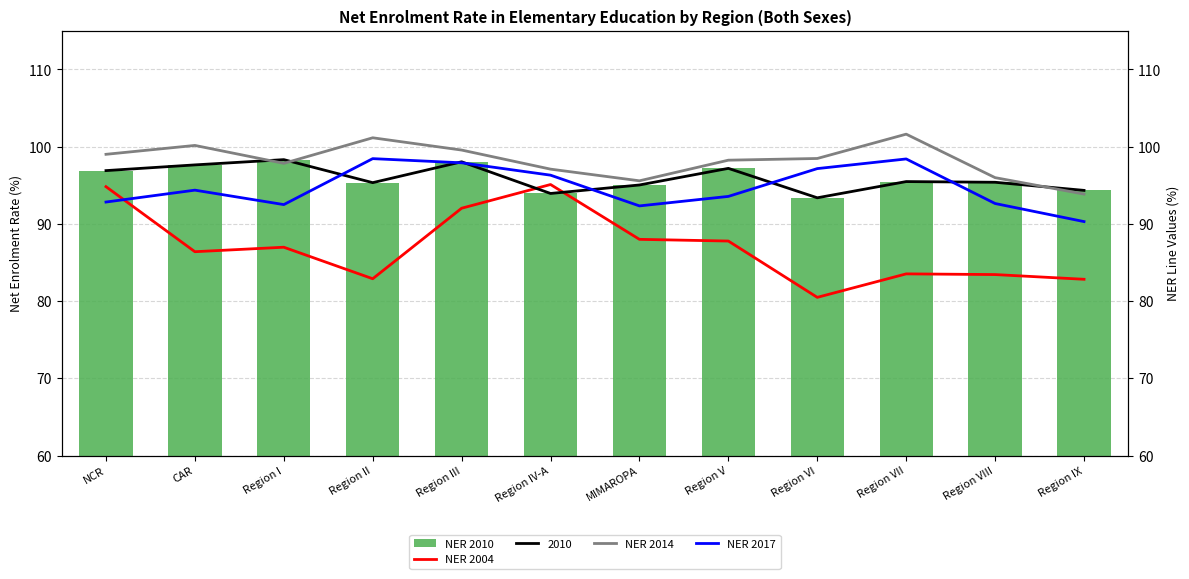

What is the greatest value displayed?

101.6